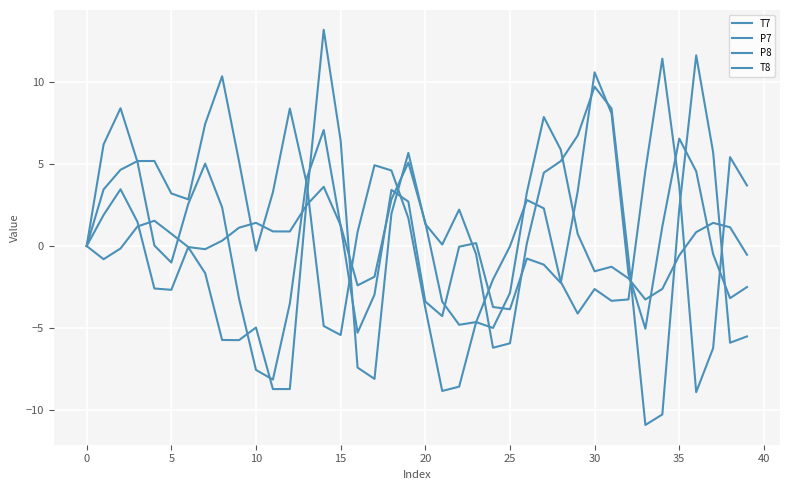

How many lines are shown in the chart?

4